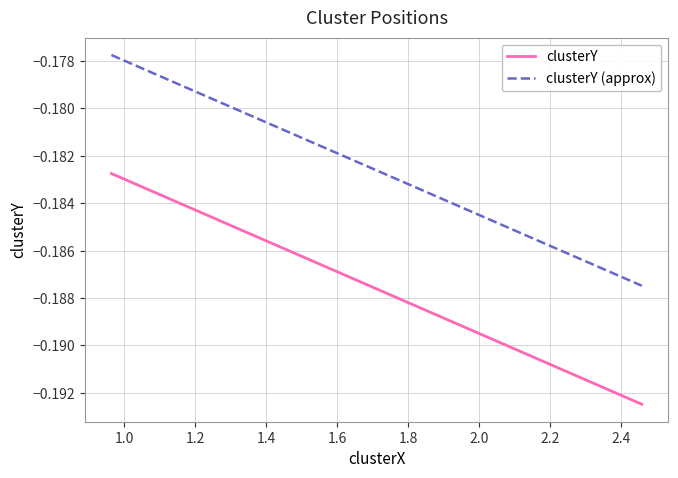

What are all the series names shown in the legend?

clusterY, clusterY (approx)